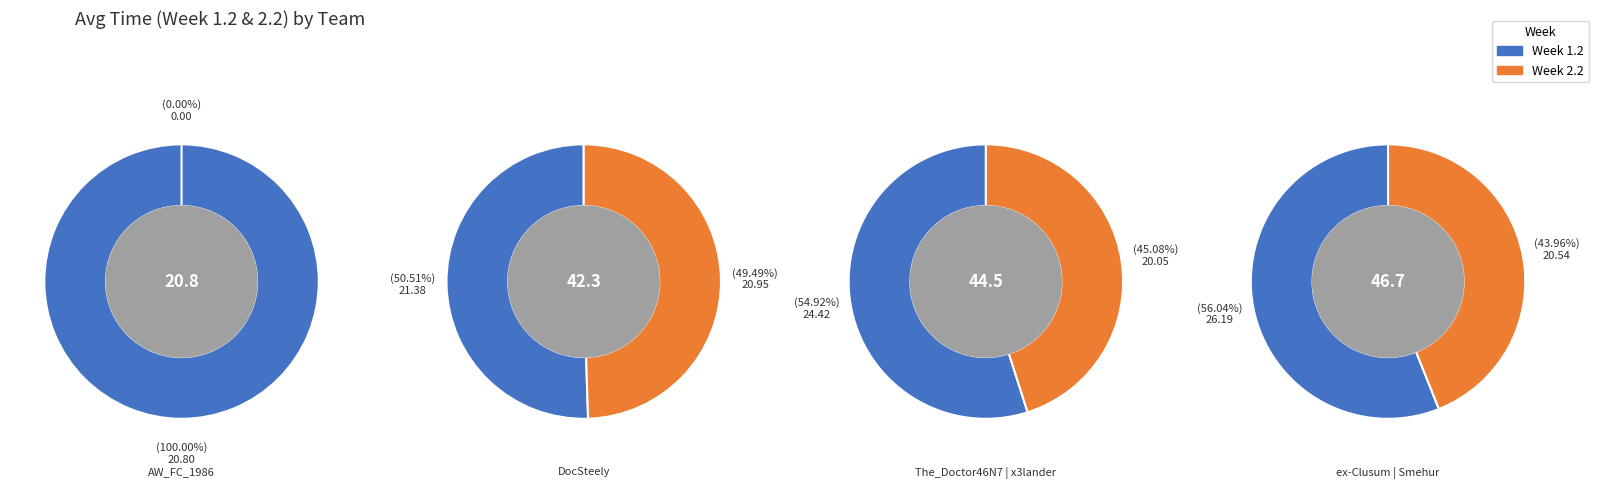

Rank the series by their maximum value, from lowest to highest.

Week 2.2, Week 1.2